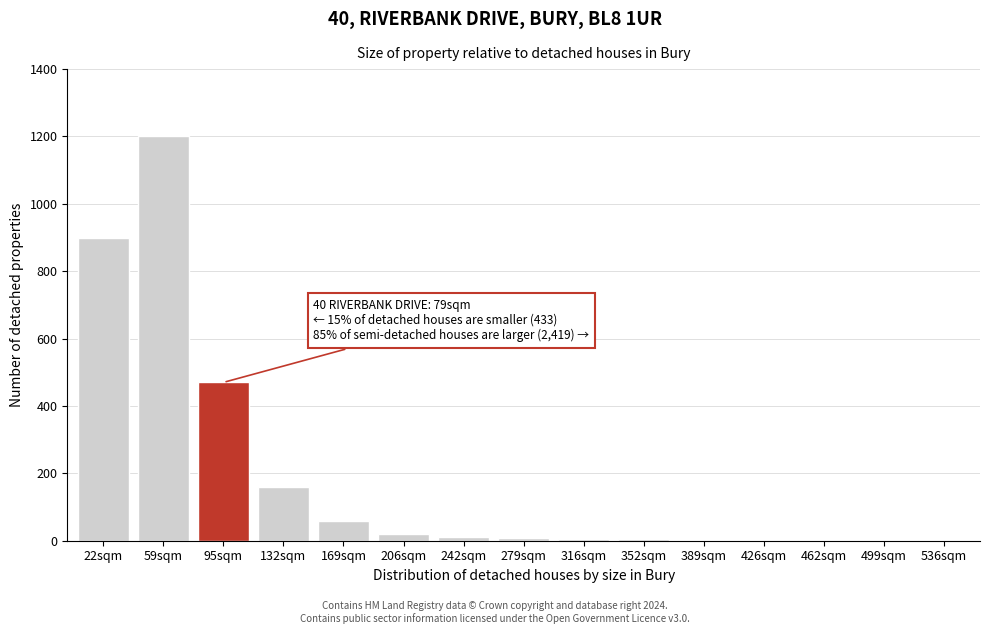

What is the change in value from 95sqm to 132sqm?

-310